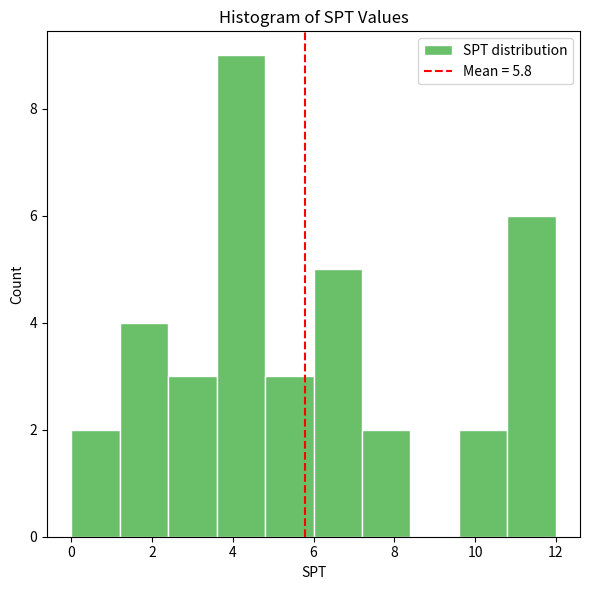

Reading left to right, transcribe this chart: for each bar, give the range it covers on the x-axis and its height. The values are not printed on the chart, so give them approximately, as read against the axis.

0.0 to 1.2: 2
1.2 to 2.4: 4
2.4 to 3.6: 3
3.6 to 4.8: 9
4.8 to 6.0: 3
6.0 to 7.2: 5
7.2 to 8.4: 2
8.4 to 9.6: 0
9.6 to 10.8: 2
10.8 to 12.0: 6